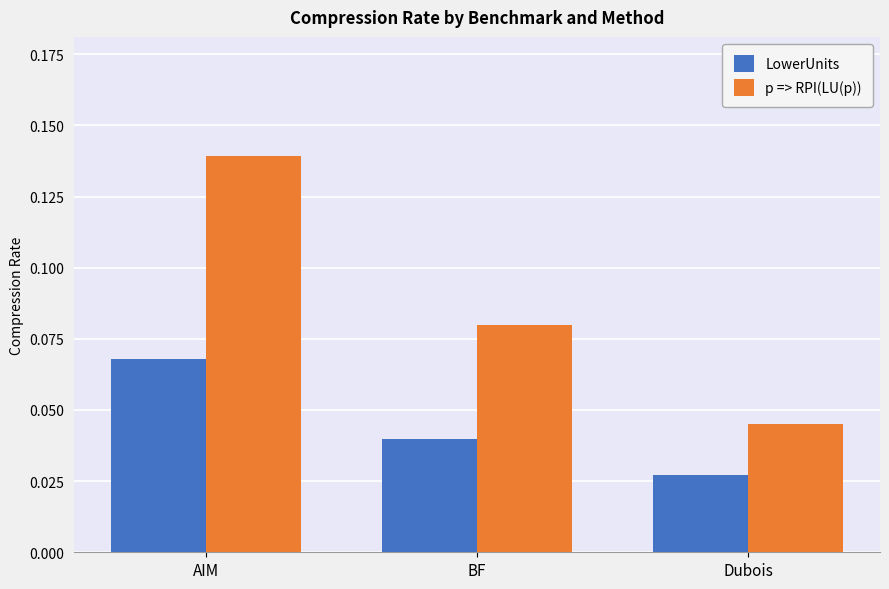

Which series has the largest range (max minus min)?

p => RPI(LU(p))